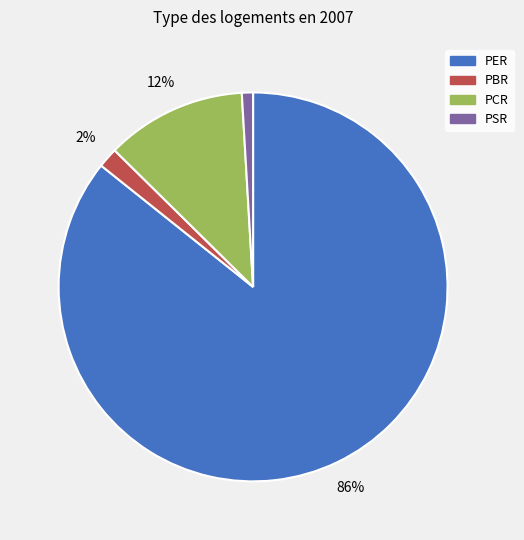

What is the smallest slice in the pie chart?

PSR